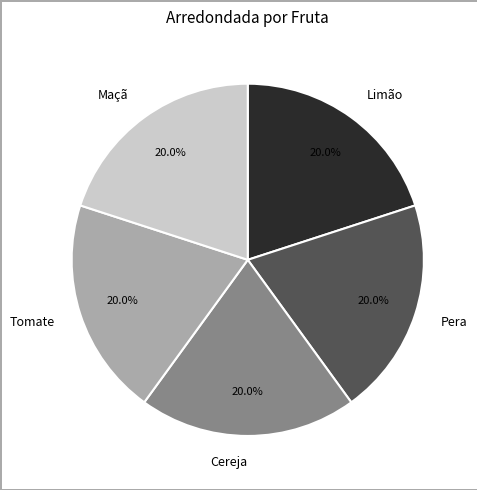

To the nearest percent, what portion does Pera represent?

20%